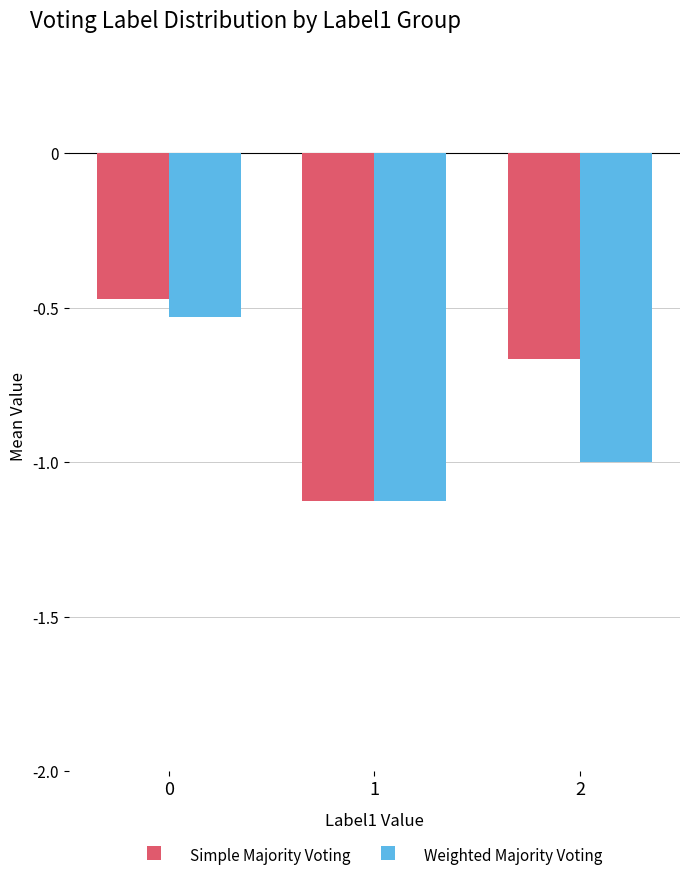

Count the Simple Majority Voting values in the range -1 to 0.

2